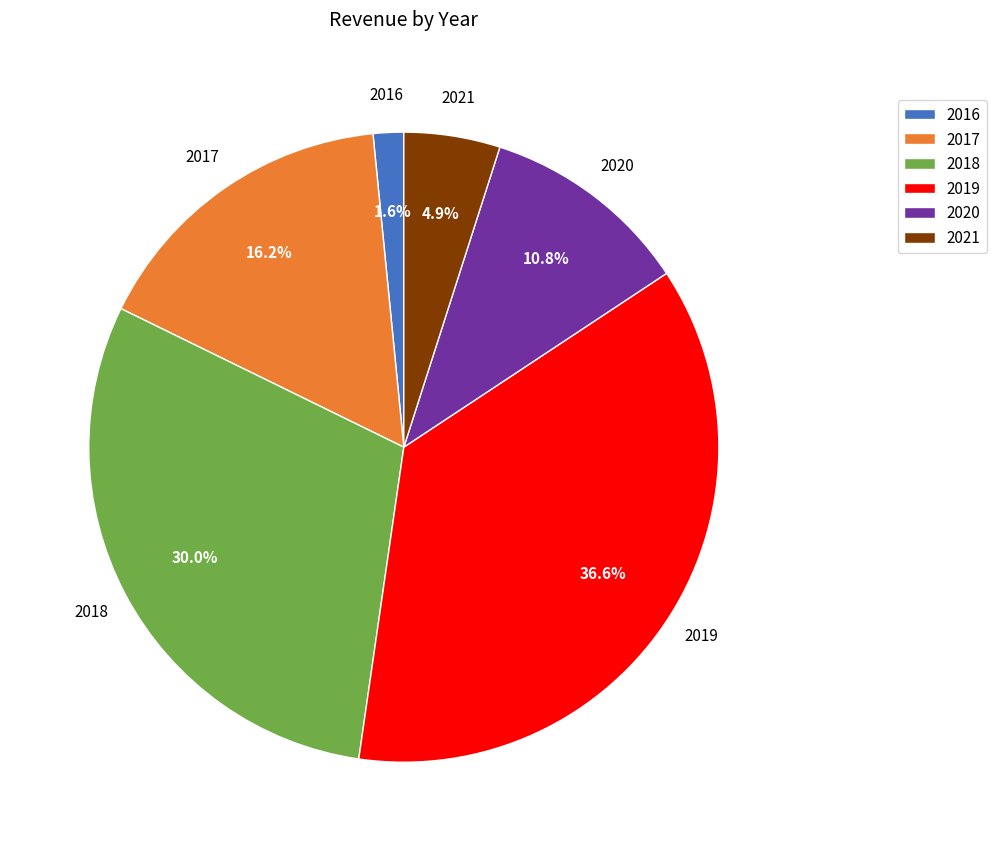

Do 2017 and 2020 together represent more than half of the pie?

No